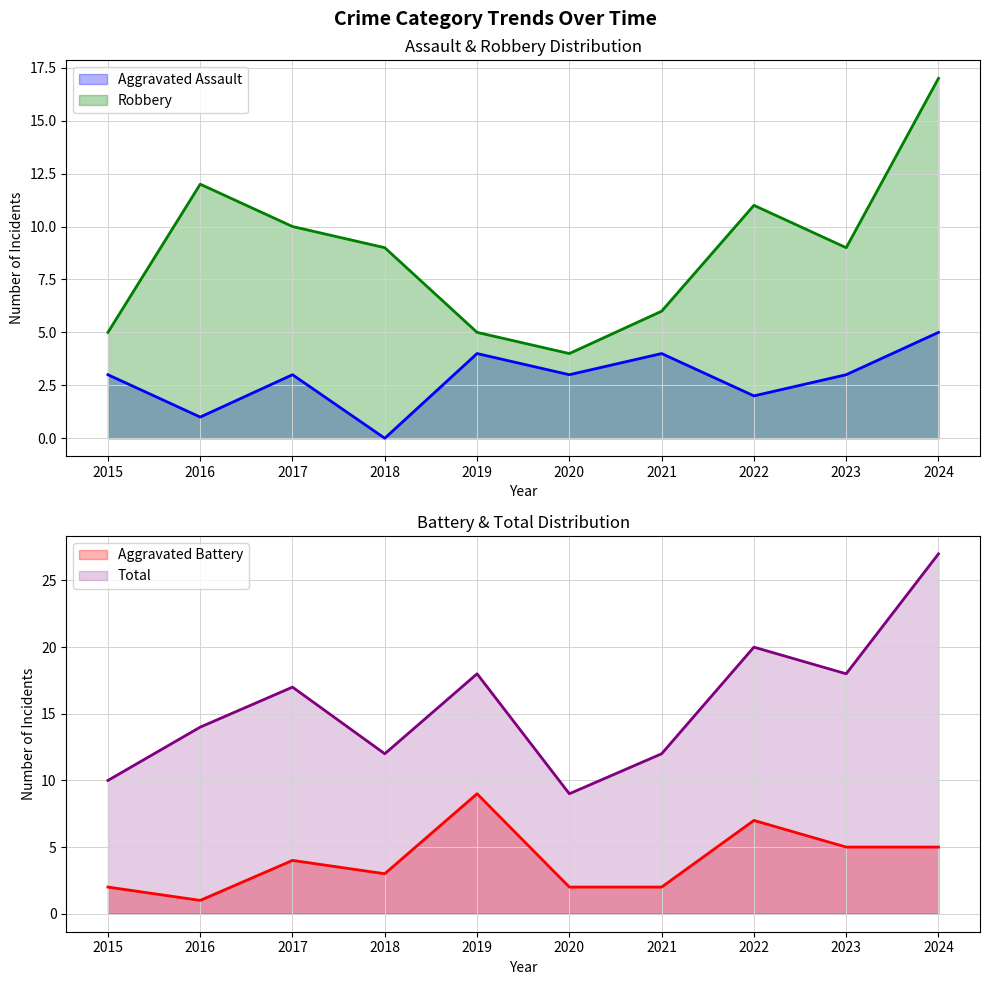

At how many categories does at least one series exceed 22?

1